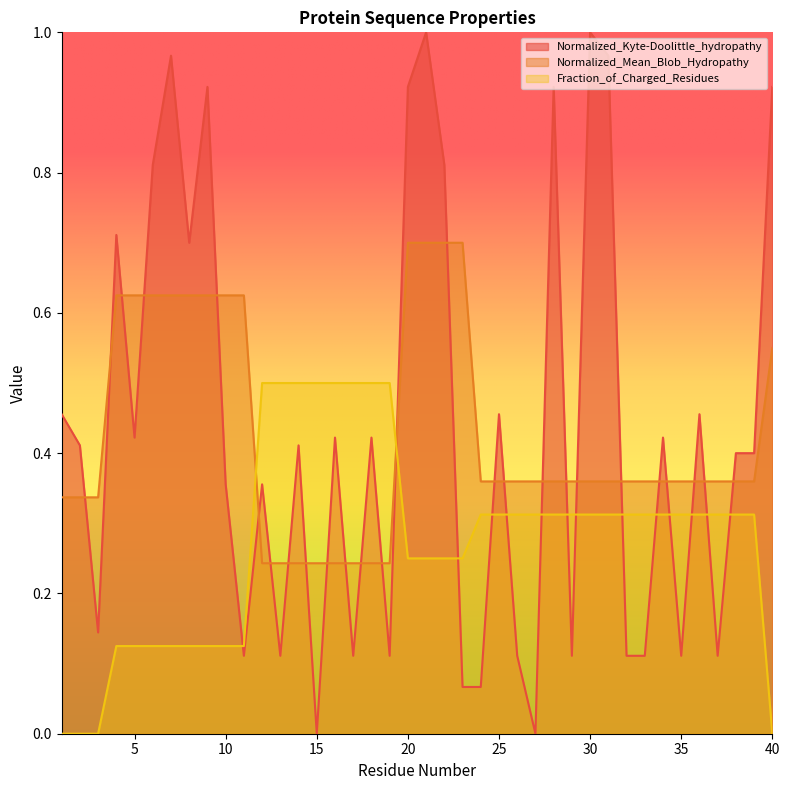

After their last crossing, which series has the higher values: Fraction_of_Charged_Residues or Normalized_Kyte-Doolittle_hydropathy?

Normalized_Kyte-Doolittle_hydropathy